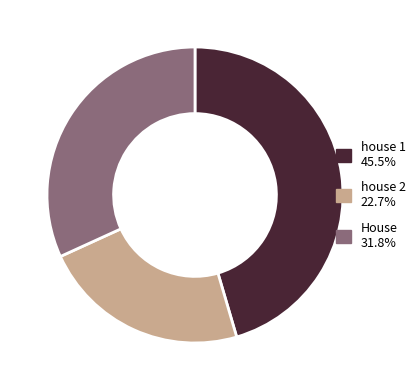

Does House represent more than half of the total?

No